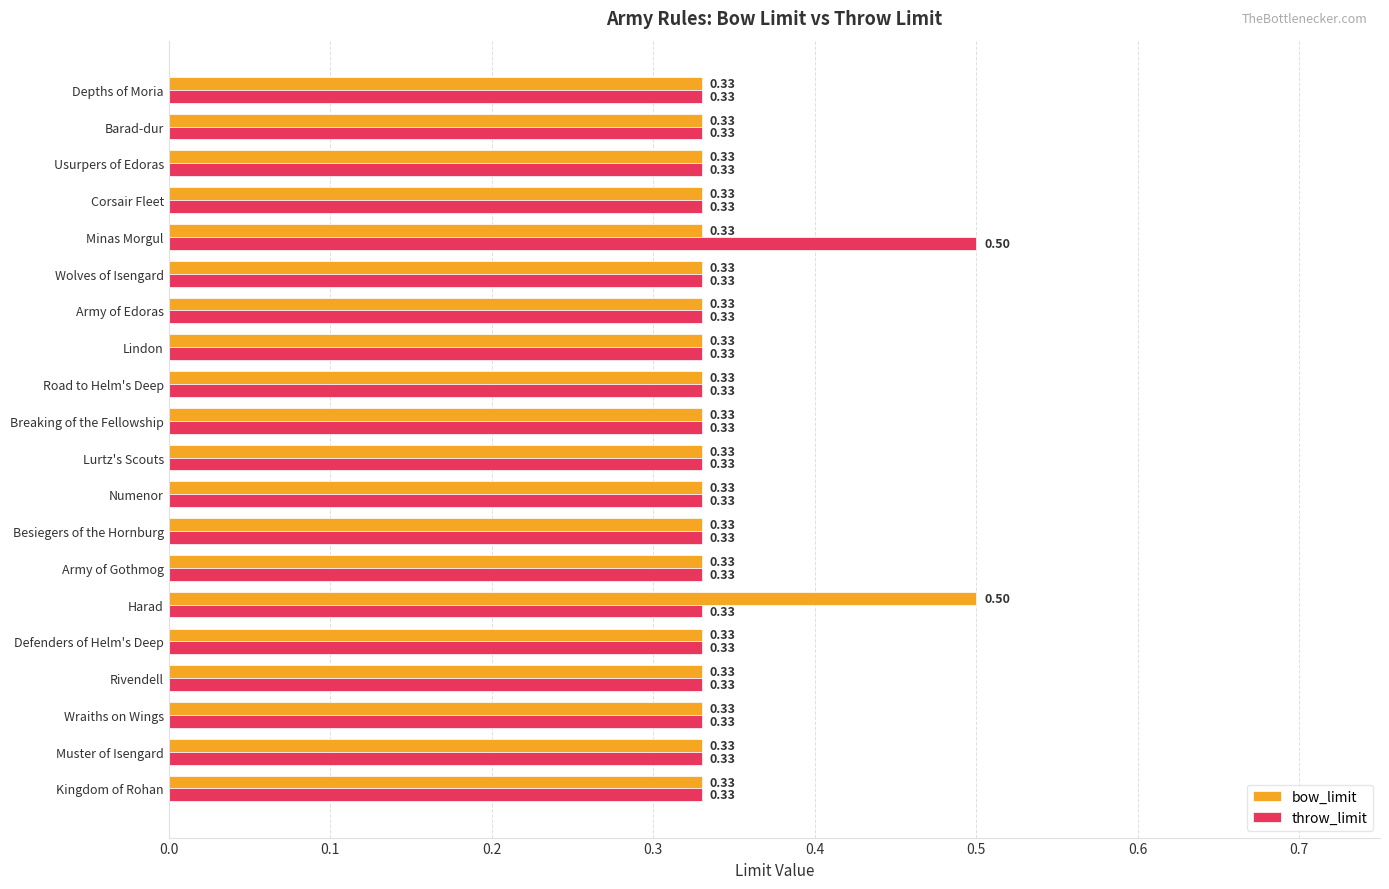

At how many categories does at least one series exceed 0?

20